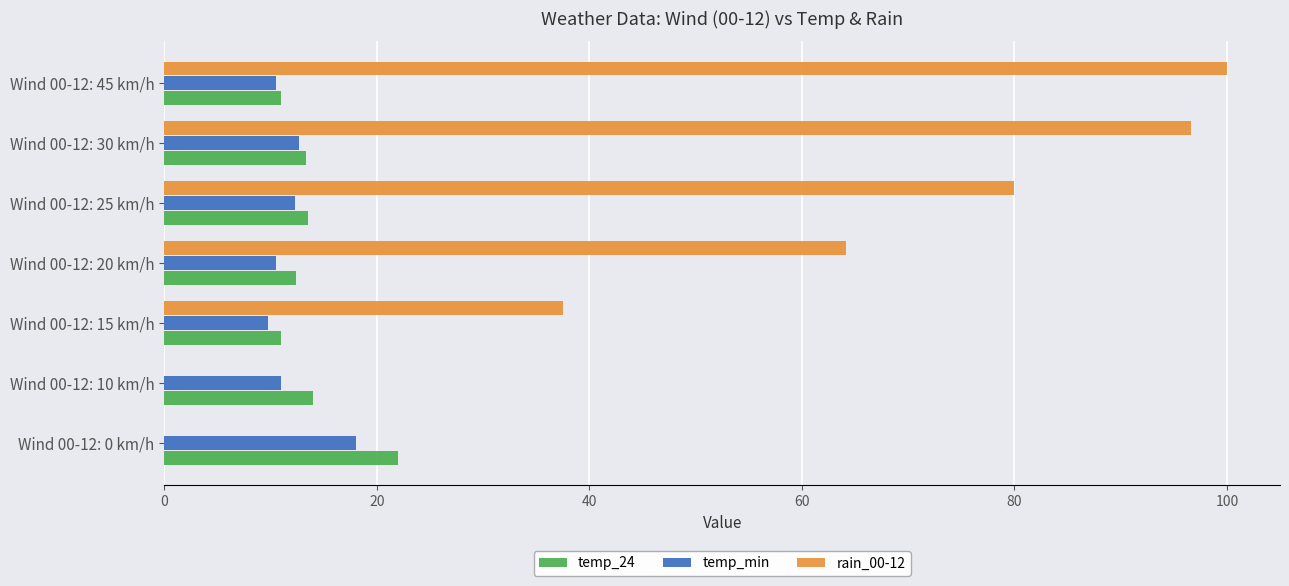

What is the sum of all temp_24 values?

97.2